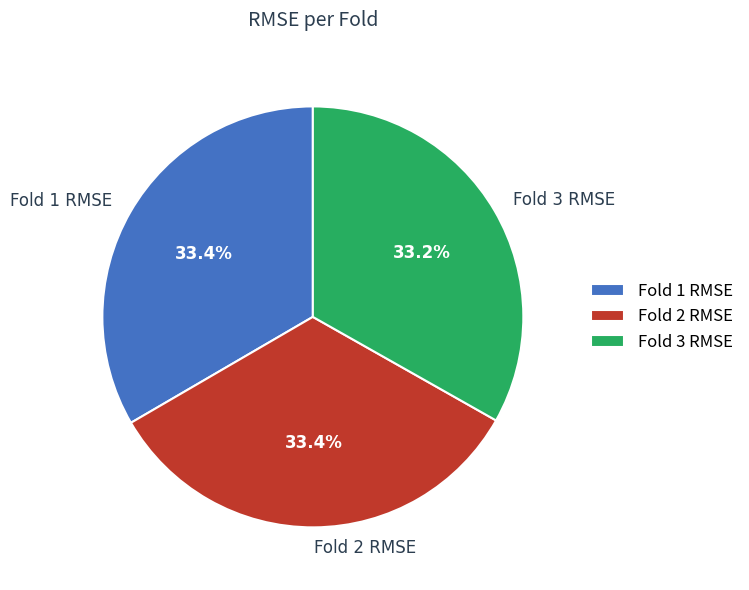

Do Fold 3 RMSE and Fold 1 RMSE together represent more than half of the pie?

Yes